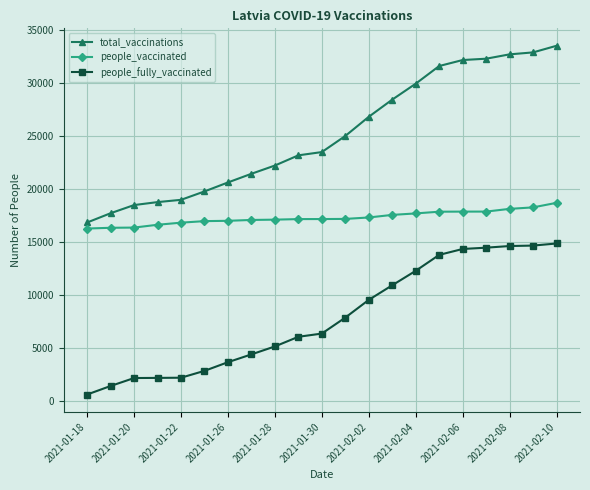

True or false: people_vaccinated and people_fully_vaccinated cross at least once.

False